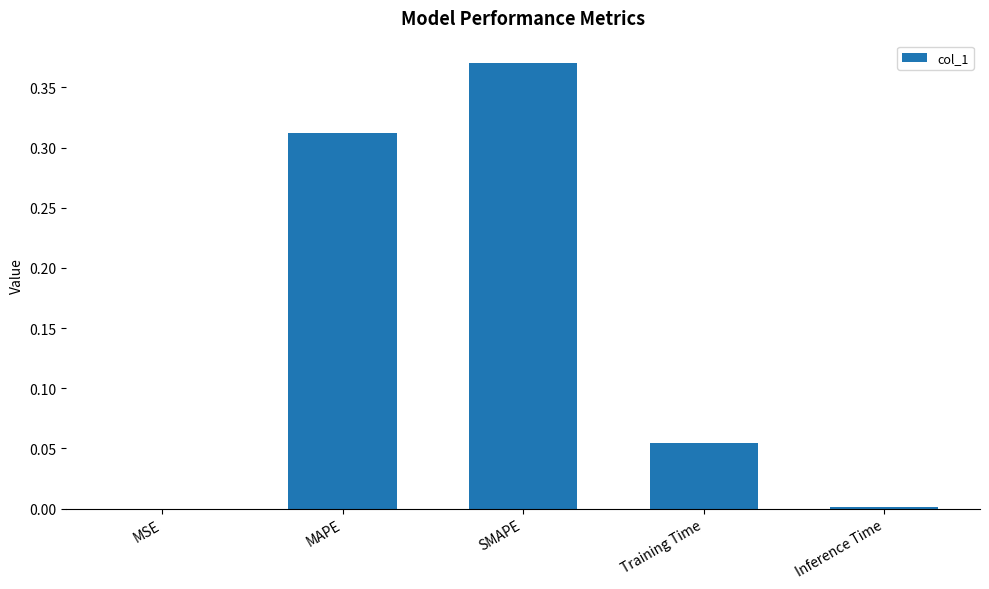

At which category does the chart reach its peak across all series?

SMAPE